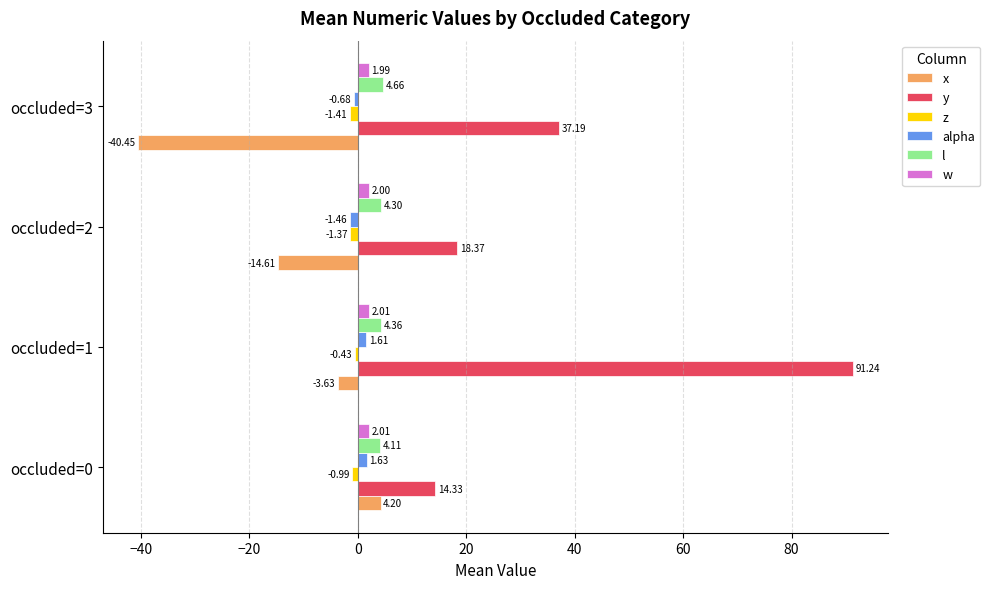

Which category has the highest value in the y series?

occluded=1